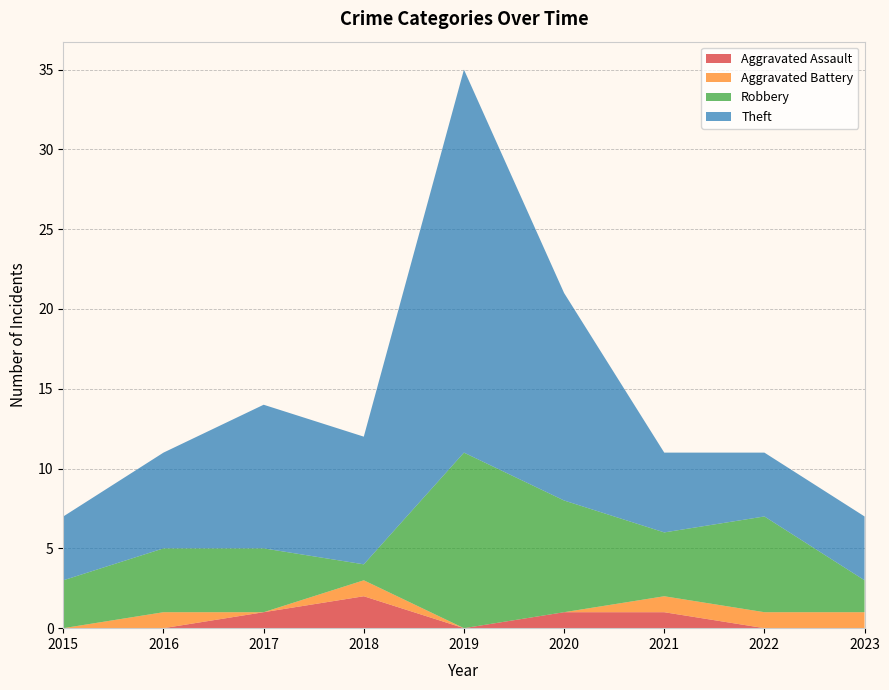

Reading left to right, extract all data points from this chart.

Aggravated Assault: 0	0	1	2	0	1	1	0	0
Aggravated Battery: 0	1	0	1	0	0	1	1	1
Robbery: 3	4	4	1	11	7	4	6	2
Theft: 4	6	9	8	24	13	5	4	4